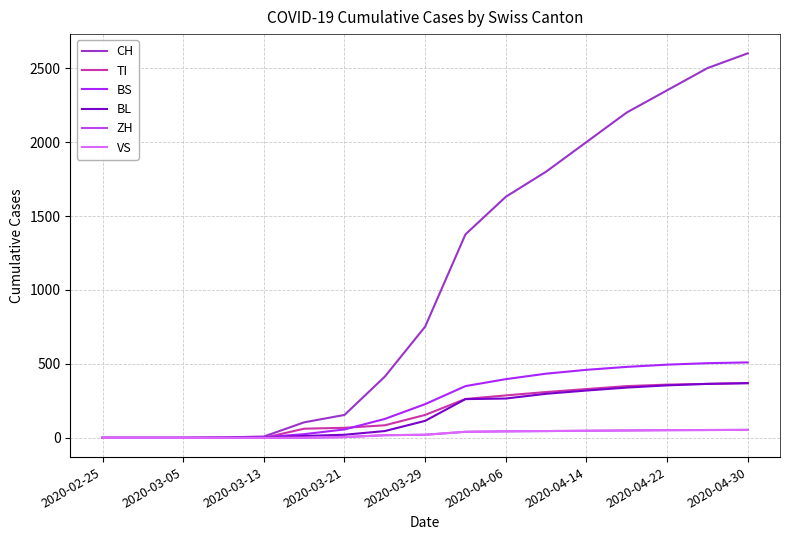

Rank the series by their maximum value, from highest to lowest.

CH, BS, TI, BL, ZH, VS